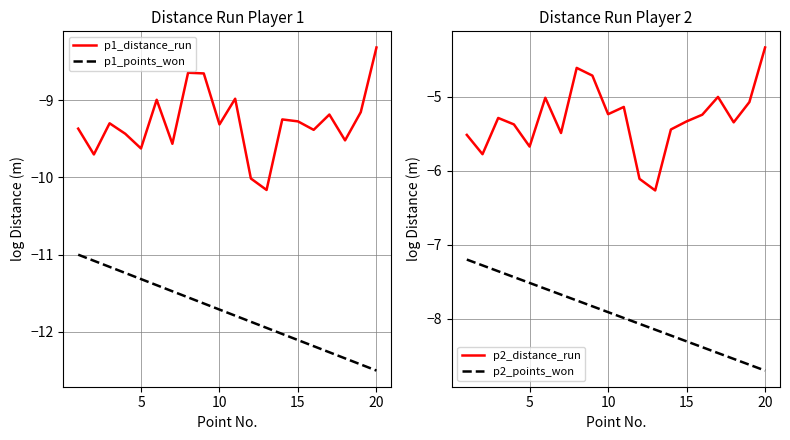

Which series has the largest total across all categories?

p2_distance_run